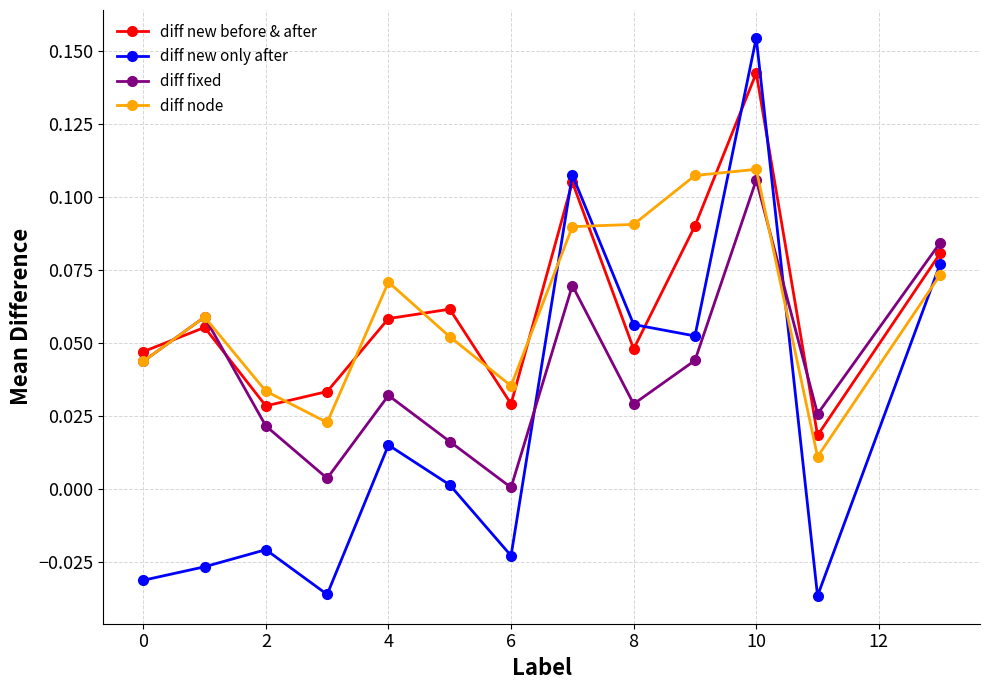

Which series has the widest spread of values?

diff new only after